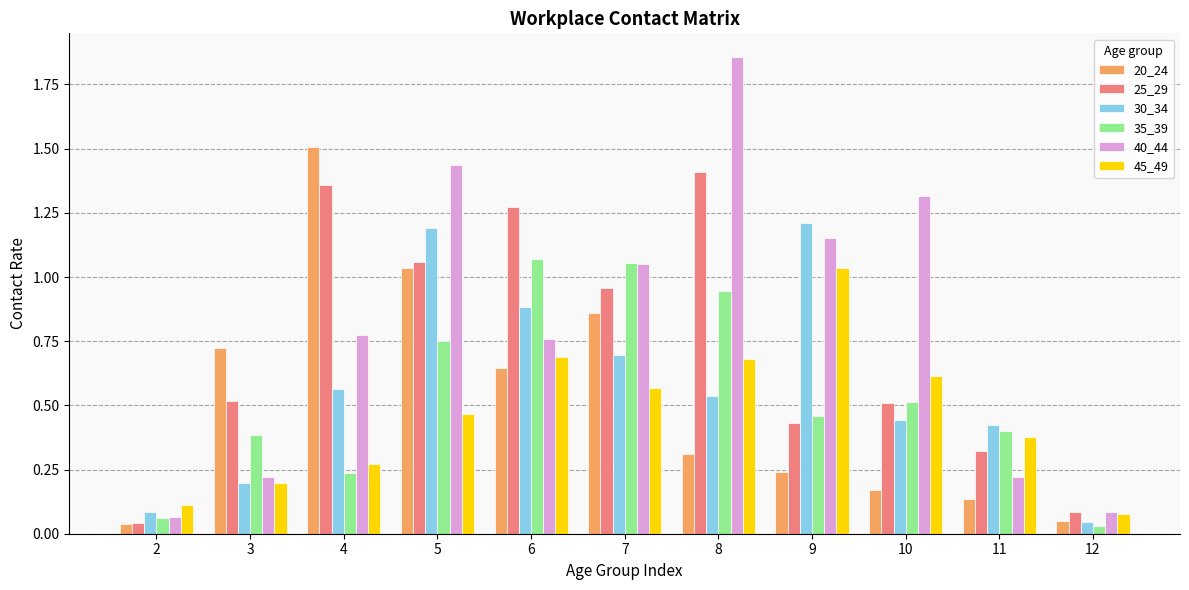

The 40_44 series shows 1.2 at 9. True or false?

True